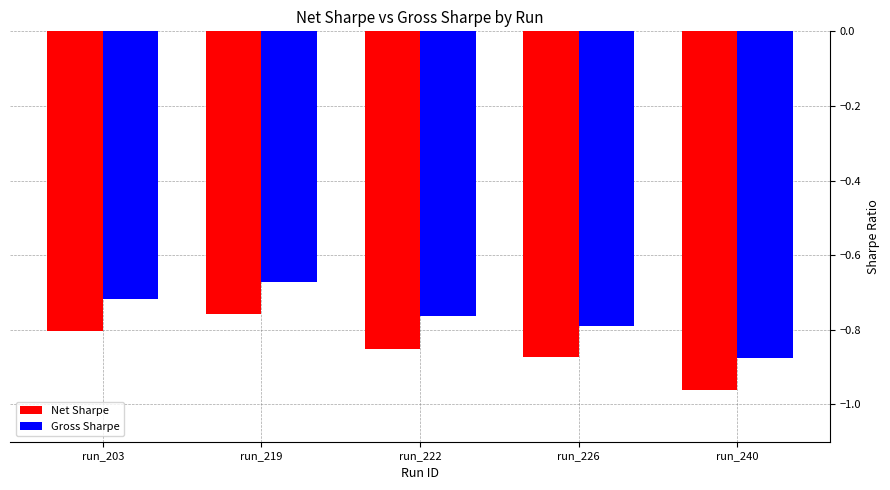

At run_219, list the series in order from smallest to largest.

Net Sharpe, Gross Sharpe